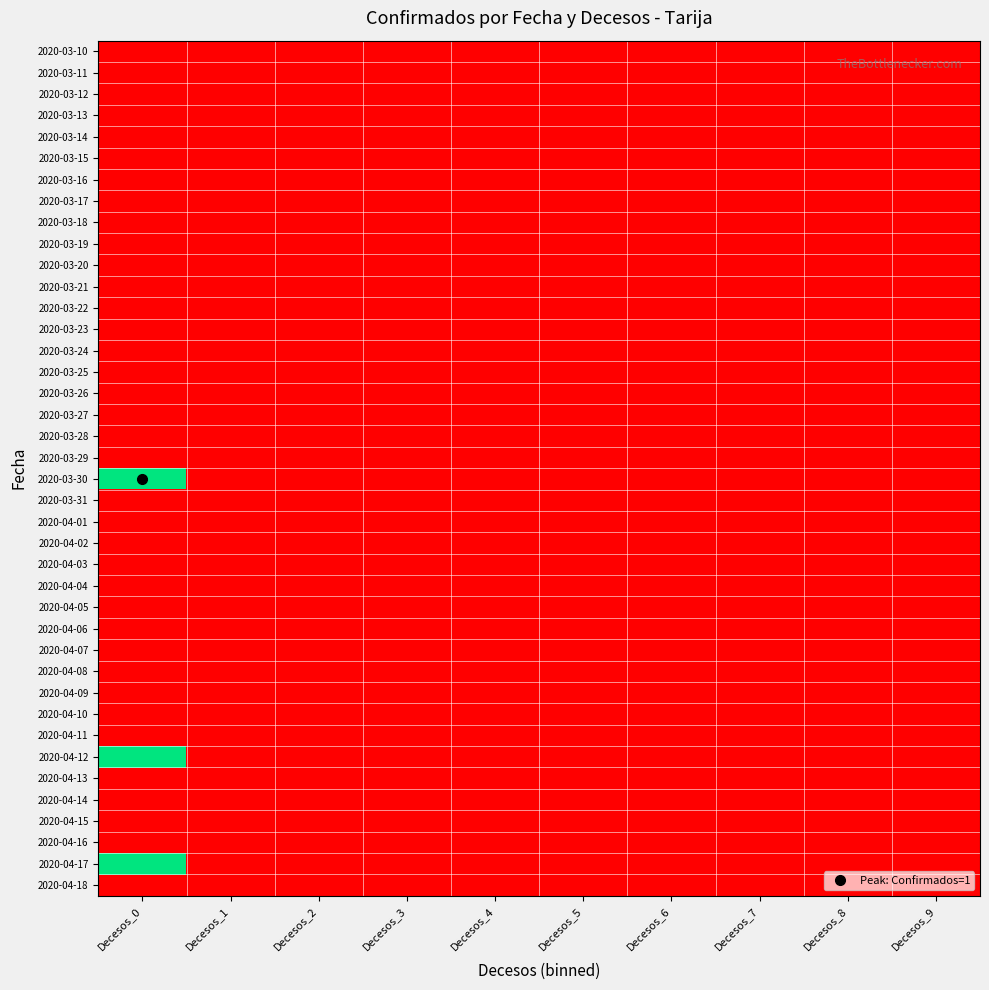

At how many categories does at least one series exceed 0?

1